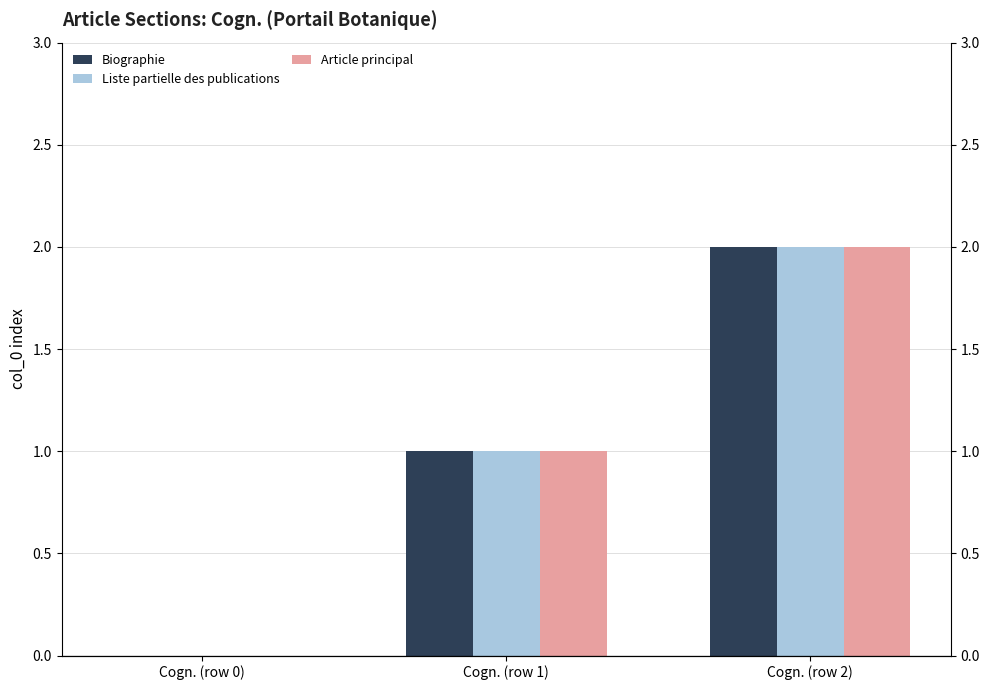

Rank the categories by Liste partielle des publications value from lowest to highest.

Cogn. (row 0), Cogn. (row 1), Cogn. (row 2)